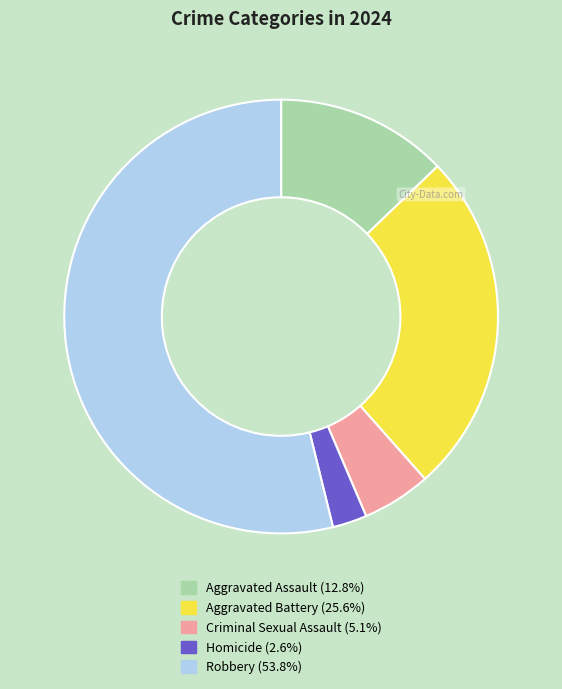

Rank the categories by value from lowest to highest.

Homicide, Criminal Sexual Assault, Aggravated Assault, Aggravated Battery, Robbery